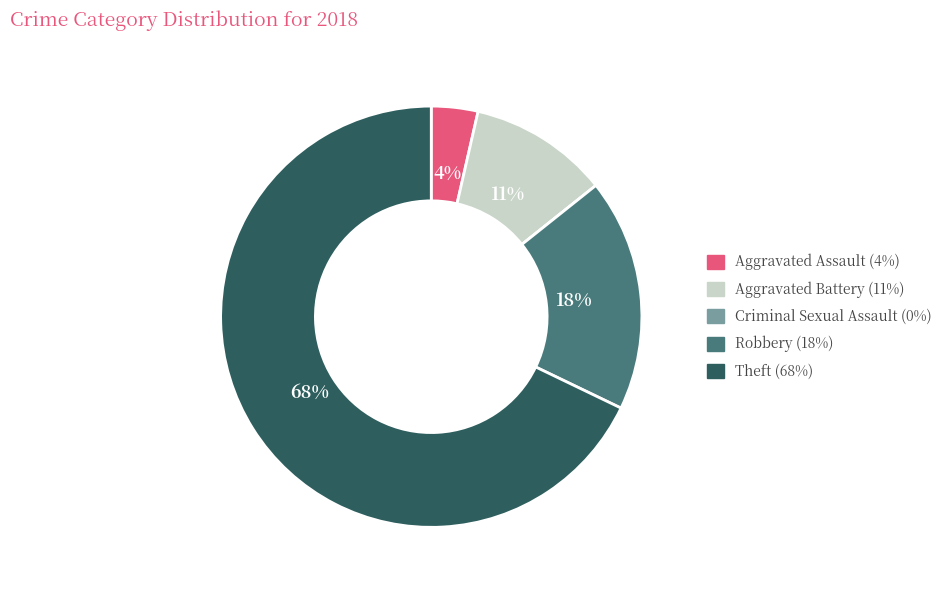

What percentage is the Aggravated Battery slice, to the nearest percent?

11%